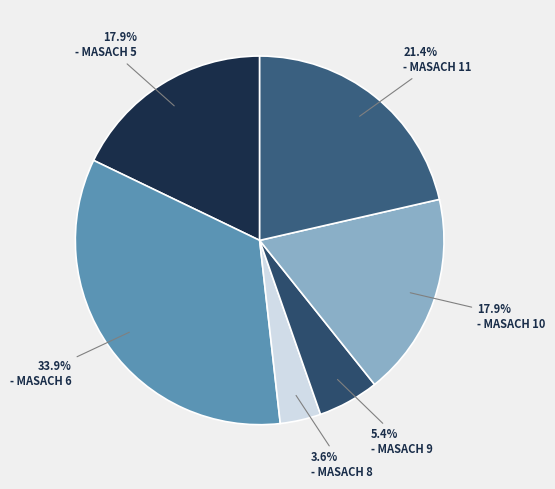

To the nearest percent, what is the average slice percentage?

17%